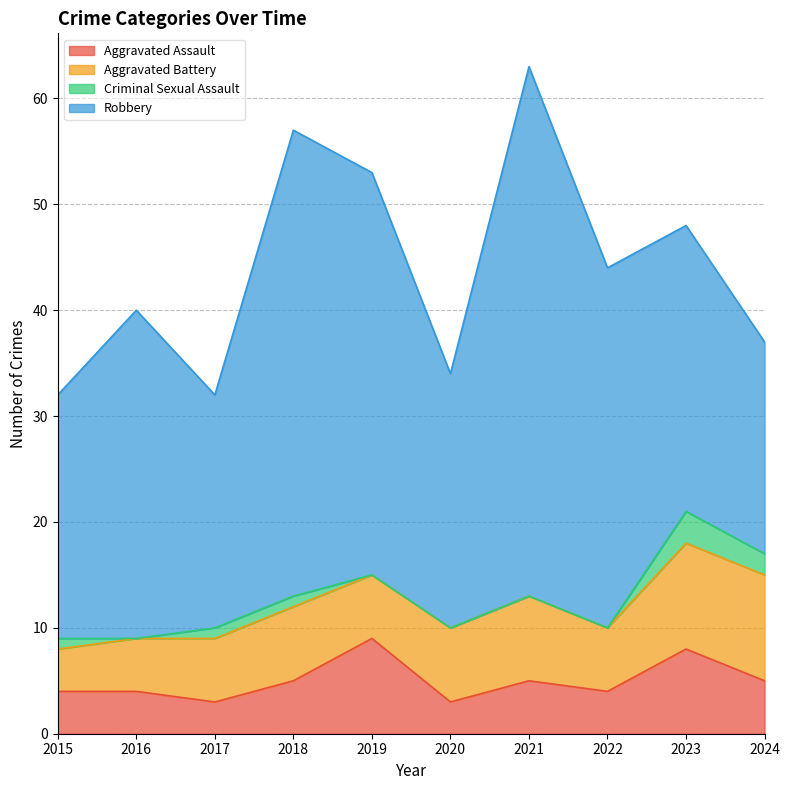

Which series has the widest spread of values?

Robbery